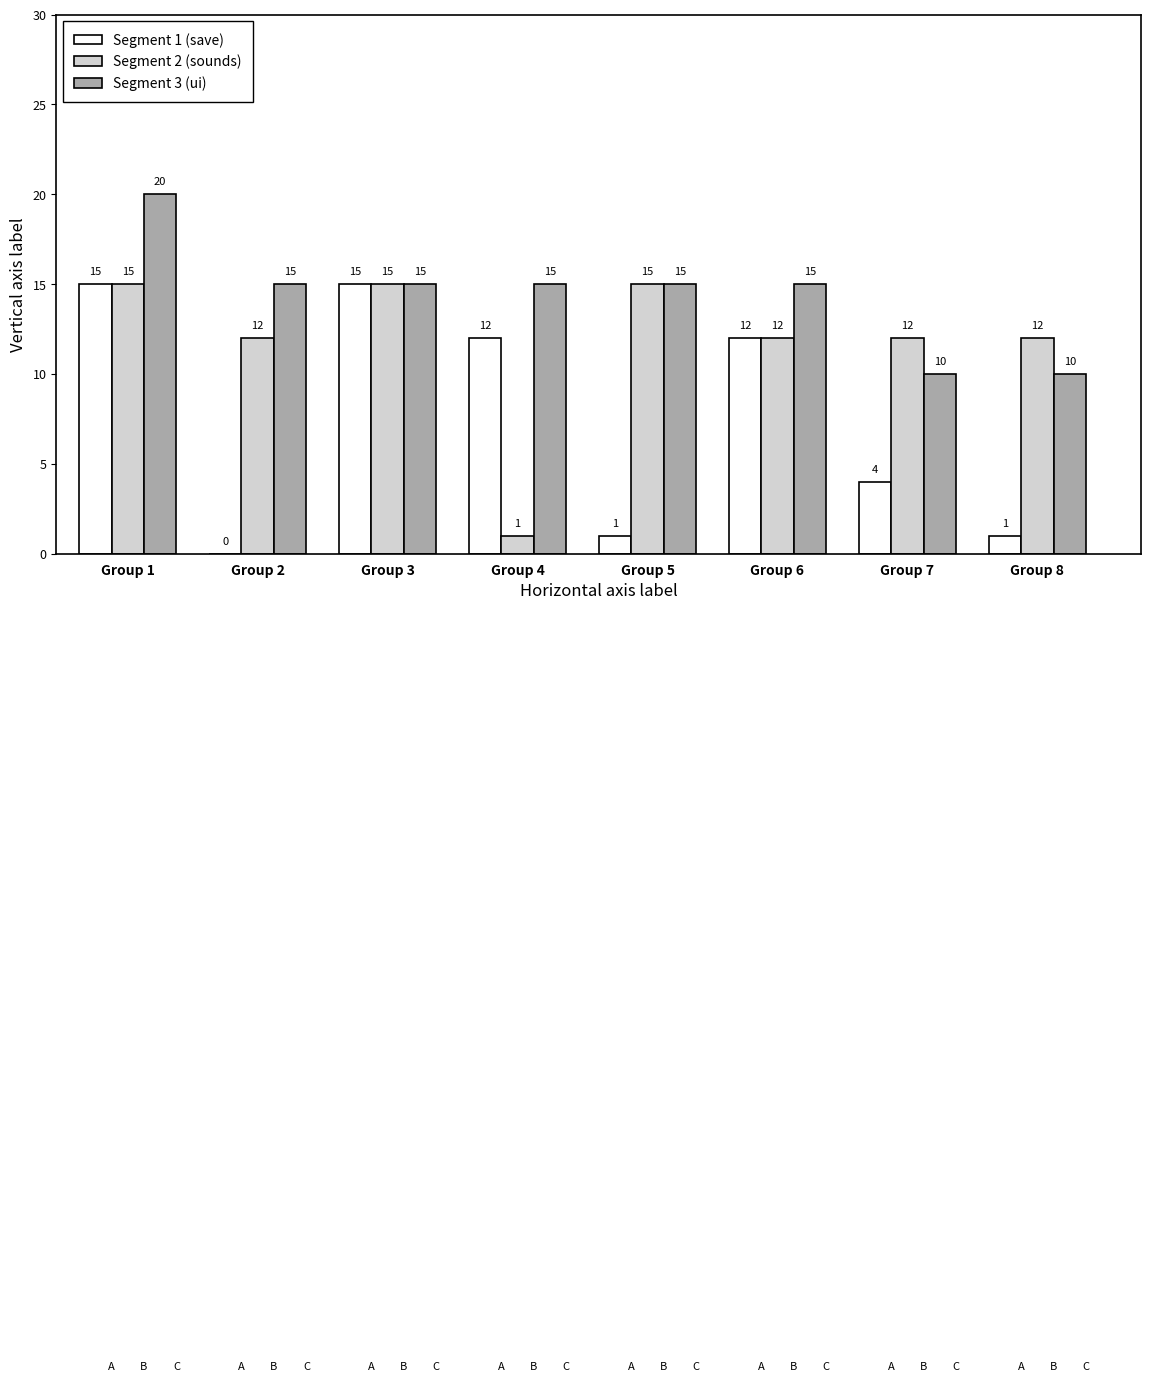

What is the sum of all Segment 2 (sounds) values?

94